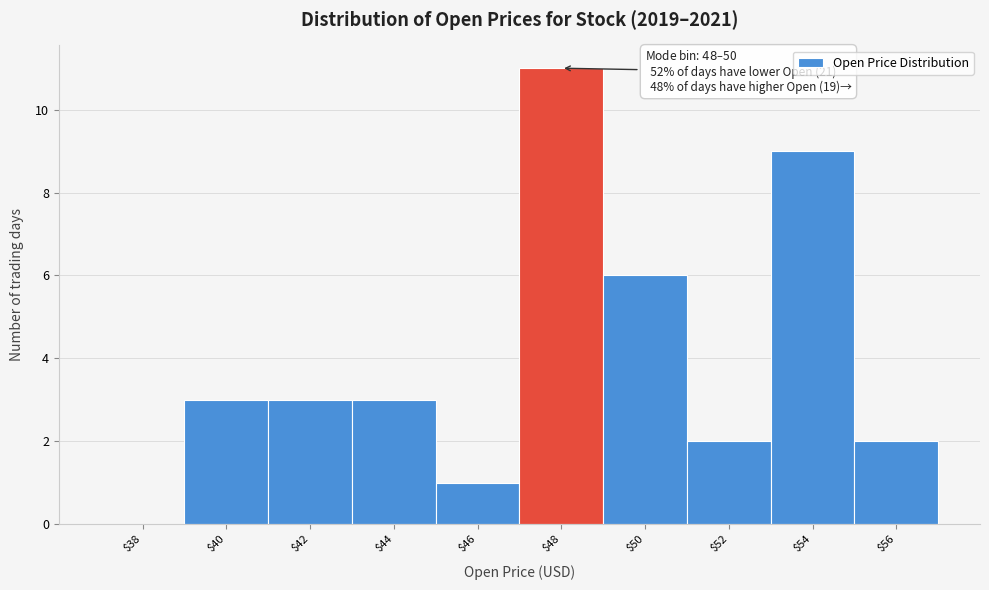

At which label is the value closest to 5?

$50